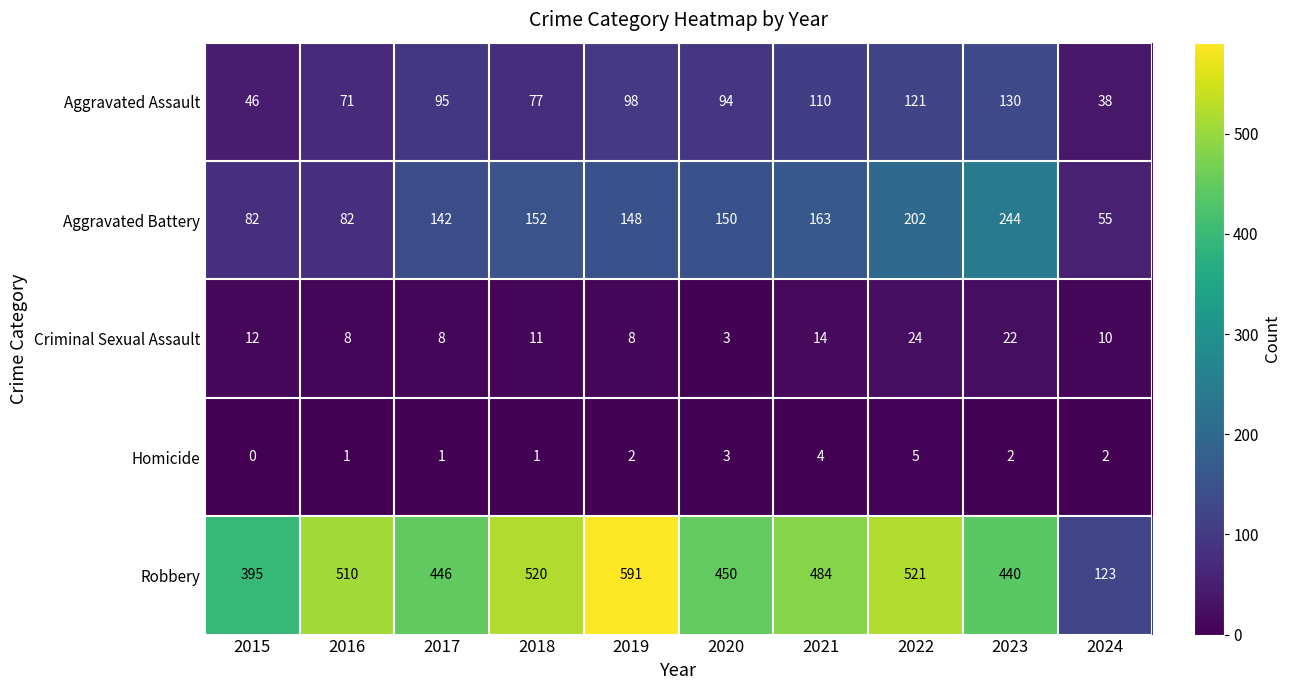

Rank the series at 2019 from highest to lowest value.

Robbery, Aggravated Battery, Aggravated Assault, Criminal Sexual Assault, Homicide